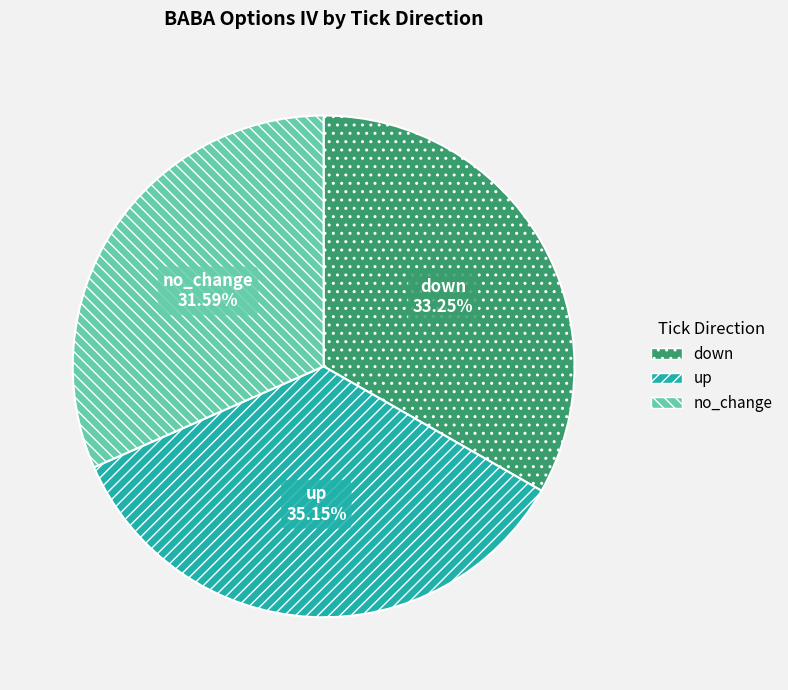

Is there a majority slice in this chart?

No